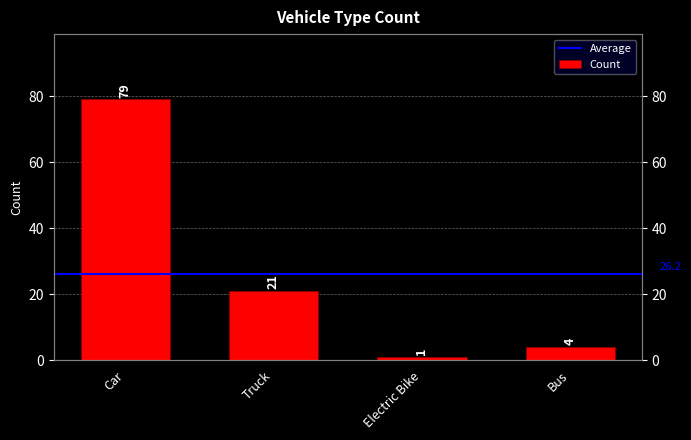

Which label corresponds to the smallest value in the chart?

Electric Bike